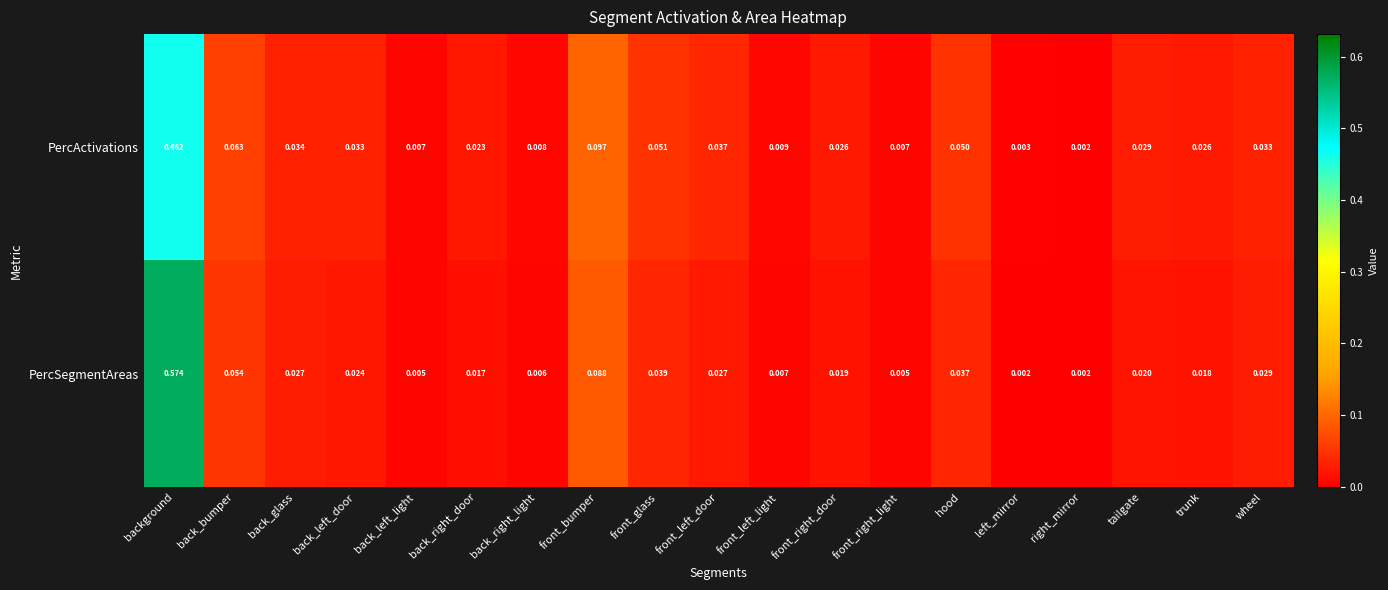

Rank the series by their maximum value, from lowest to highest.

PercActivations, PercSegmentAreas